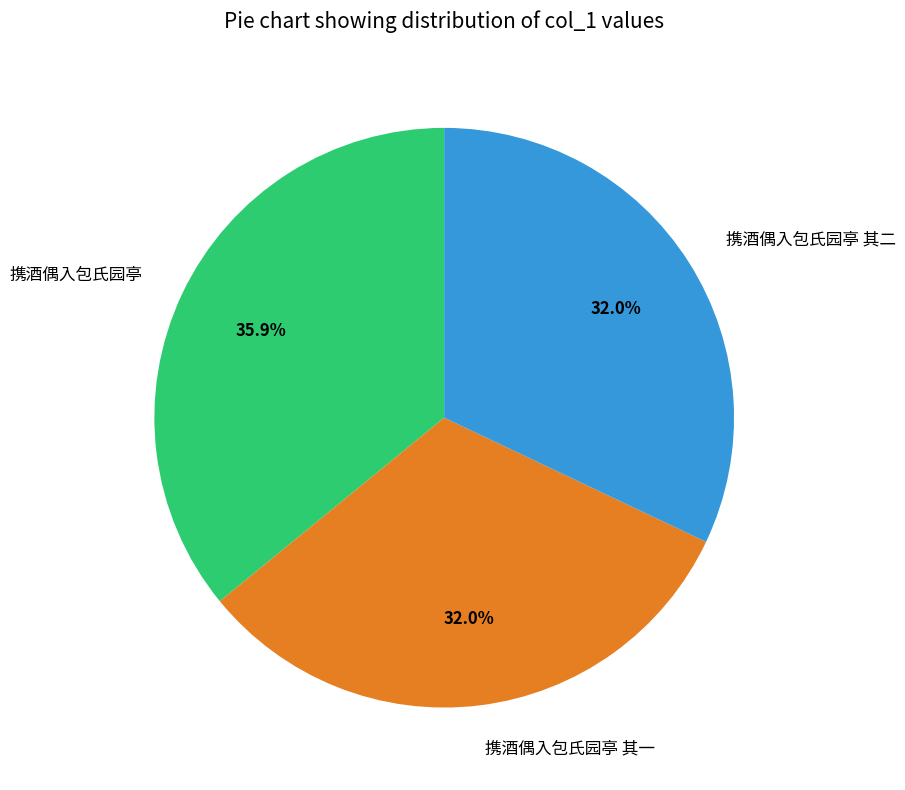

Is it true that 携酒偶入包氏园亭 其一 is 32% of the pie?

True